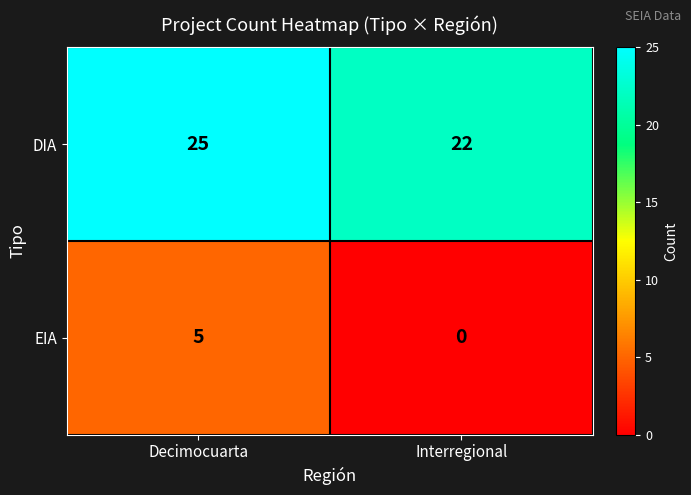

What is the total value across all series at Interregional?

22